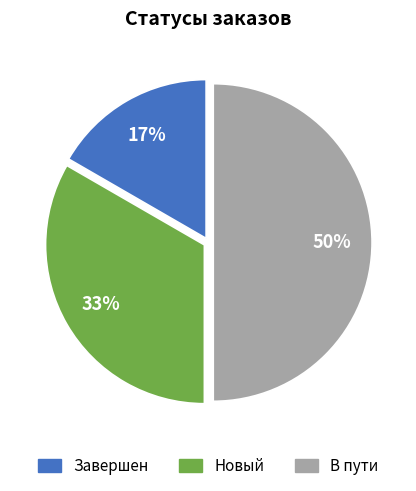

How many segments does this pie chart have?

3